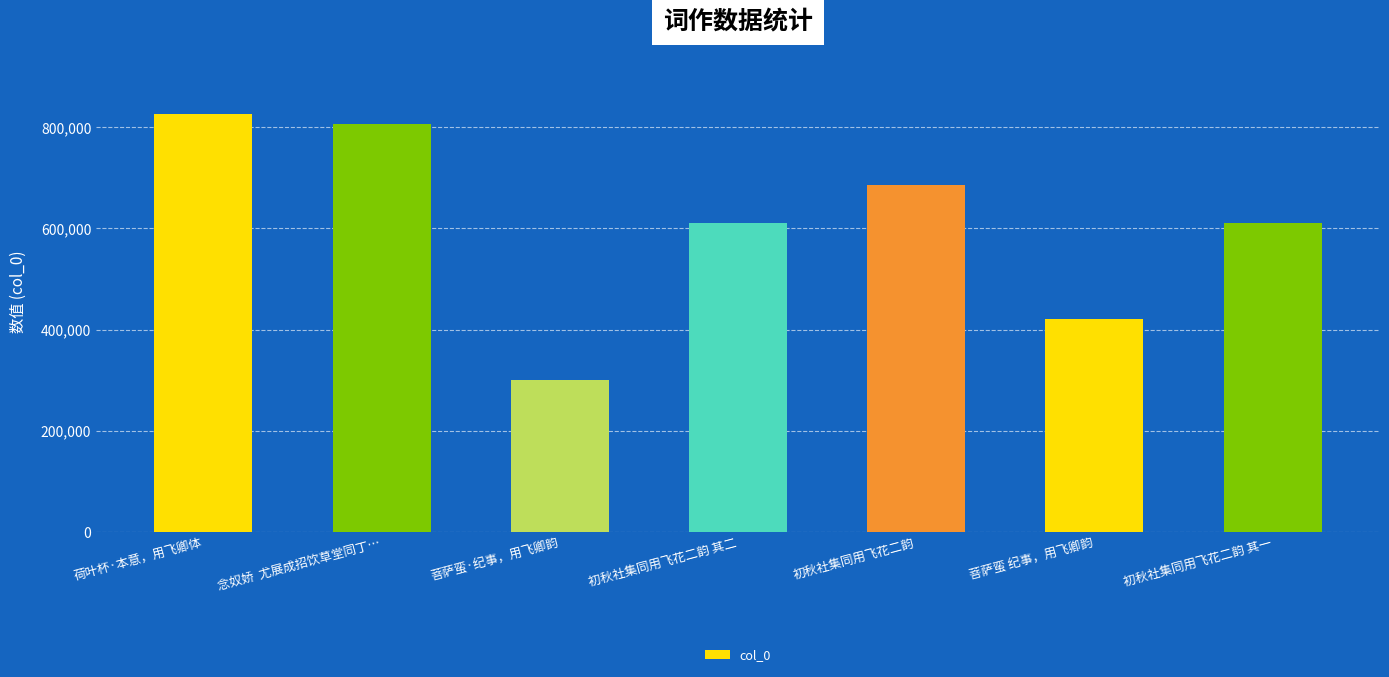

What is the approximate value at 初秋社集同用飞花二韵?

685448